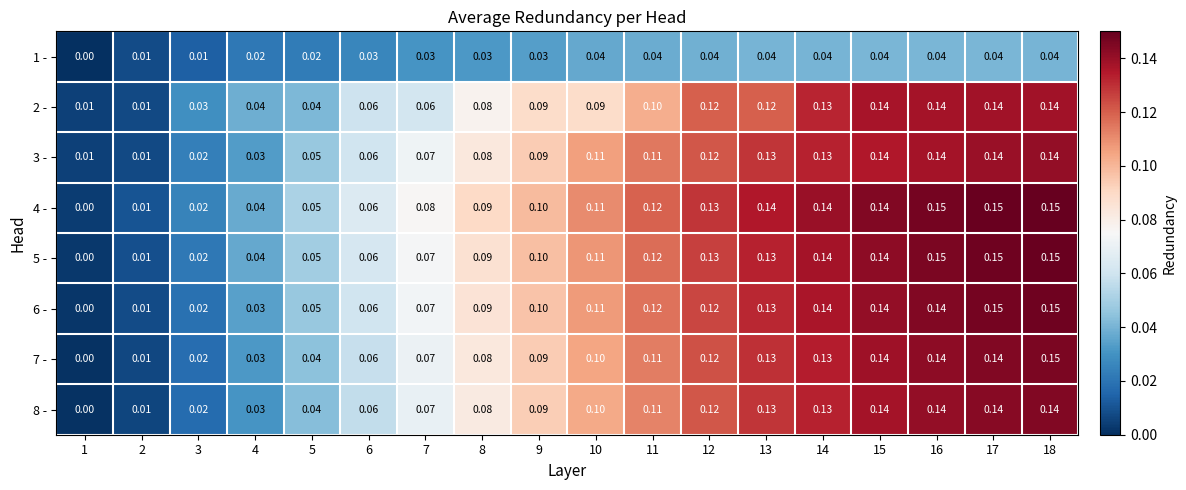

Is the value of 1 - at 2 greater than the value of 7 - at 13?

No